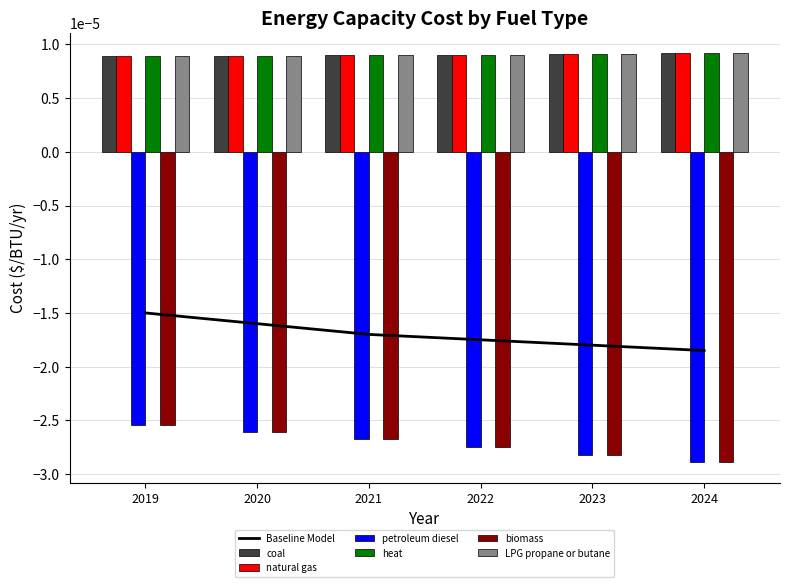

How many natural gas values are between 0 and 1?

6